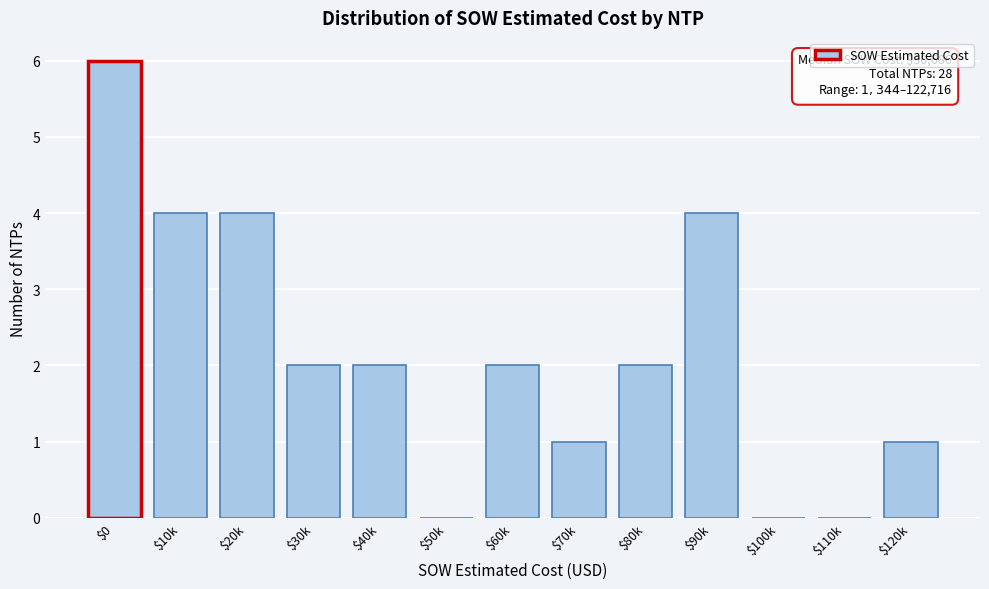

Is it true that the value at $60k is 3?

False